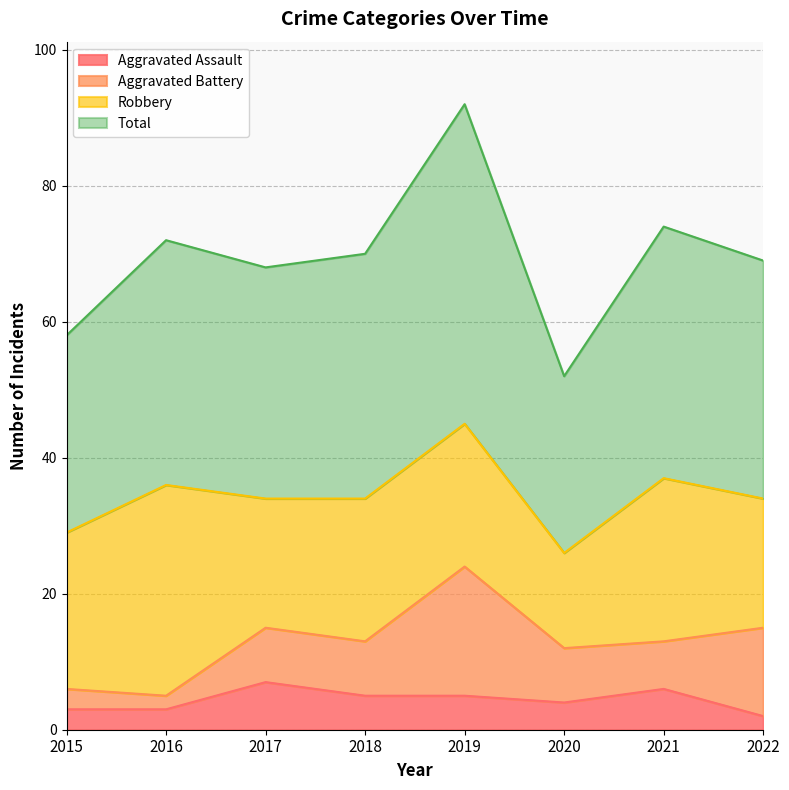

What value does the Aggravated Assault series have at 2021?

6